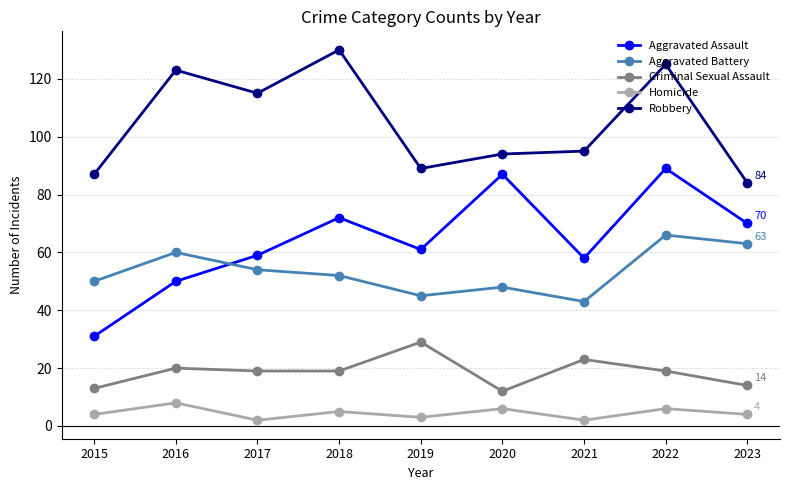

What is the value of the Robbery point at the 2nd from the left?

123